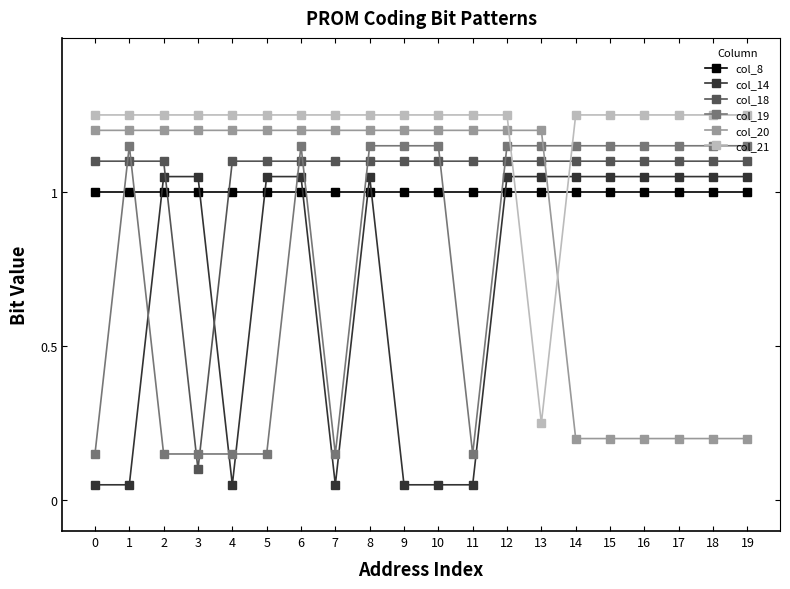

The col_18 series shows 1.1 at 1. True or false?

True